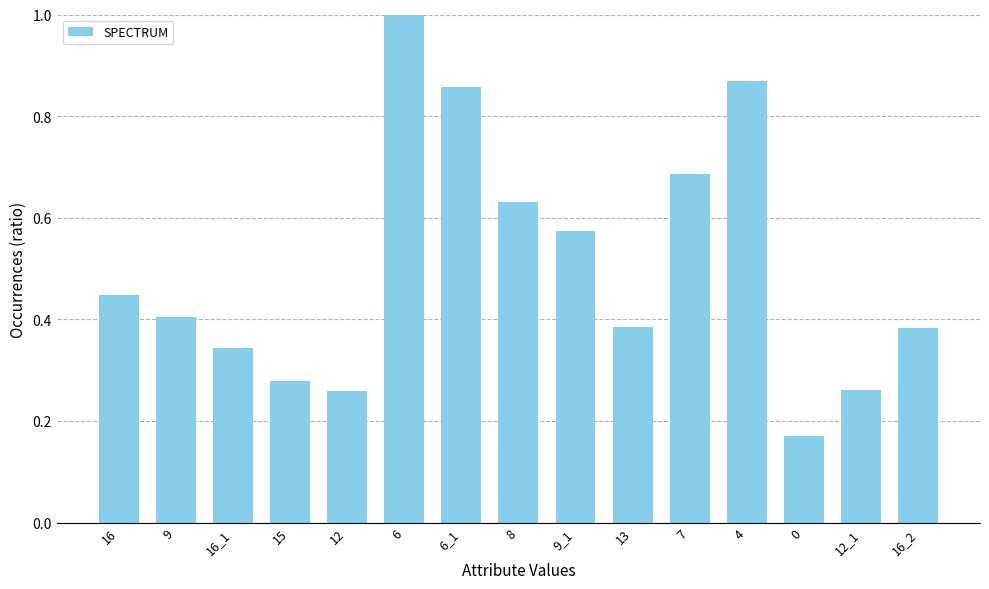

What is the sum of all values?

7.5